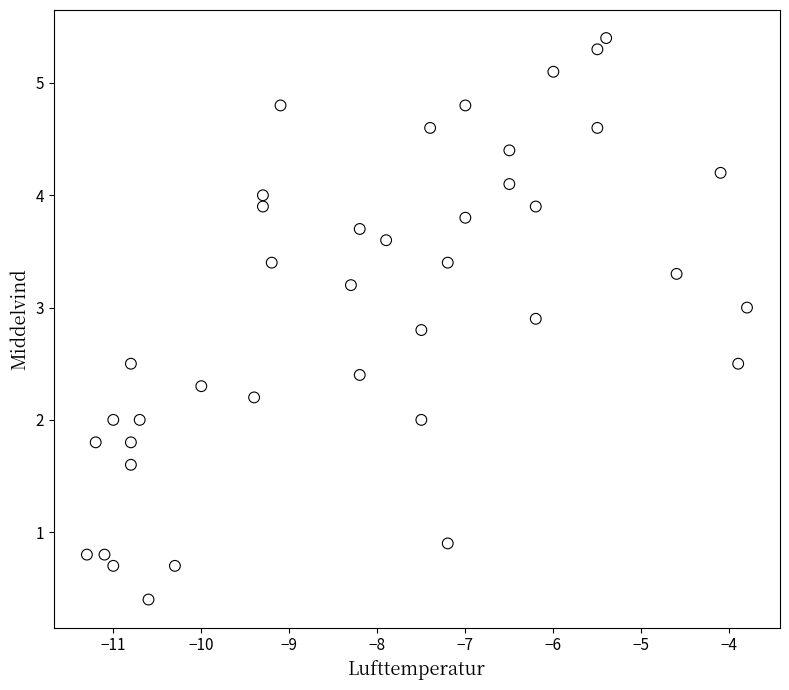

What is the range of X values (max minus min)?

7.5